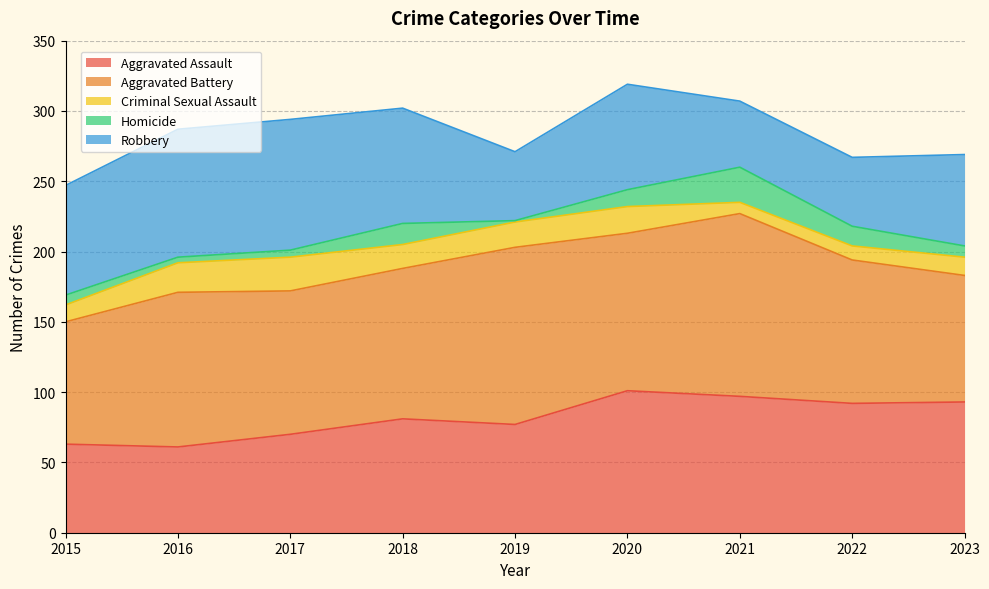

True or false: Robbery has more than 2 points higher than both neighbors.

False